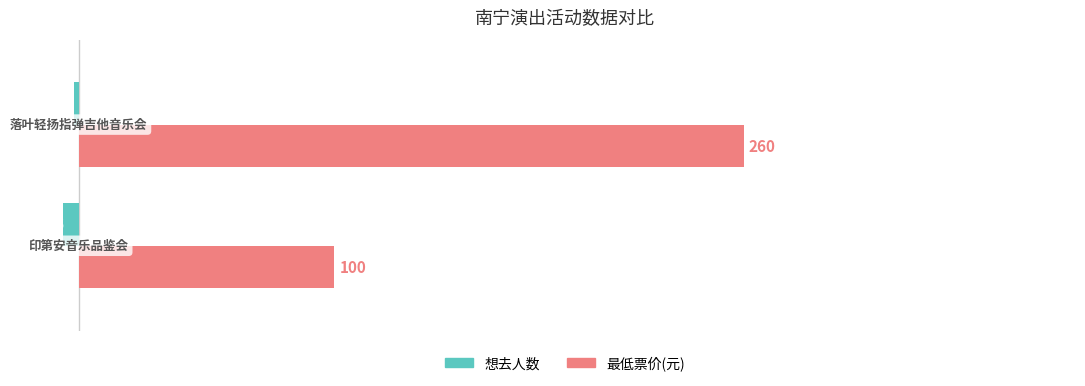

What is the smallest value displayed?

-6